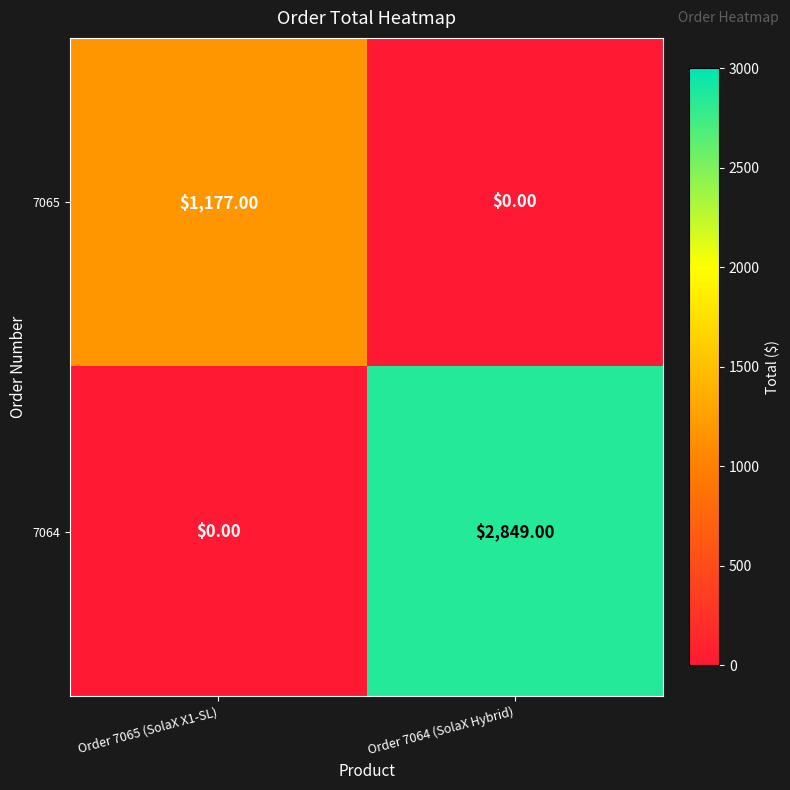

Rank the series by their average value, from lowest to highest.

7065, 7064